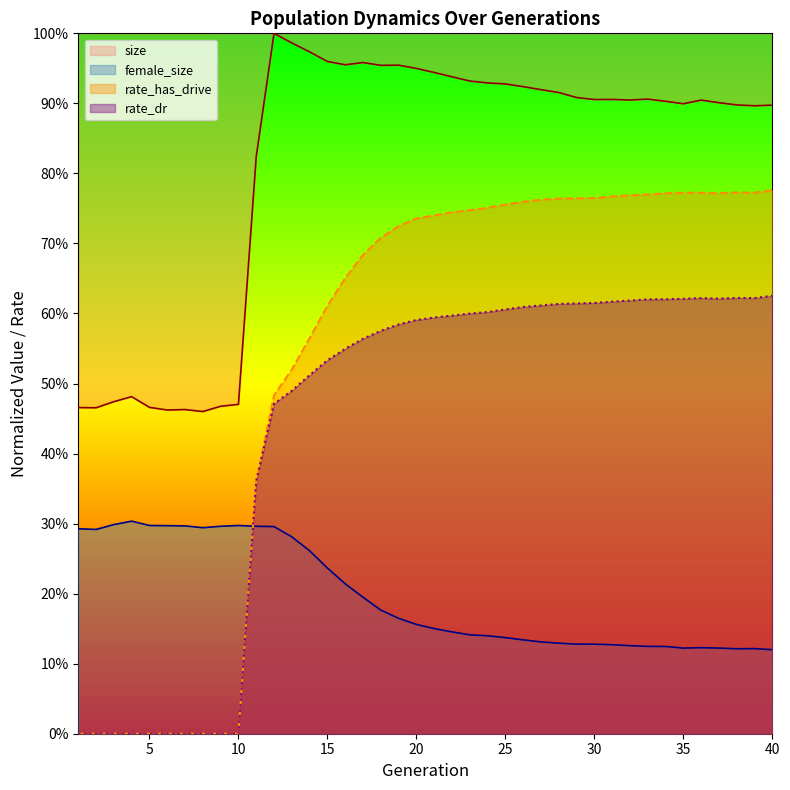

At which label is rate_dr closest to 0?

1